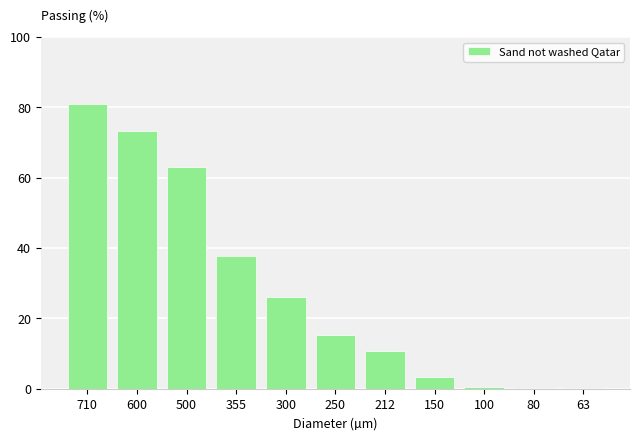

What value does the data have at 600?

73.2